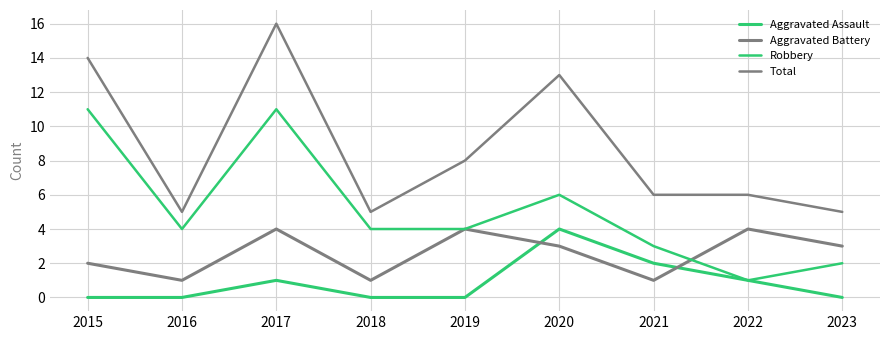

Between 2017 and 2022, which series saw the biggest shift?

Robbery